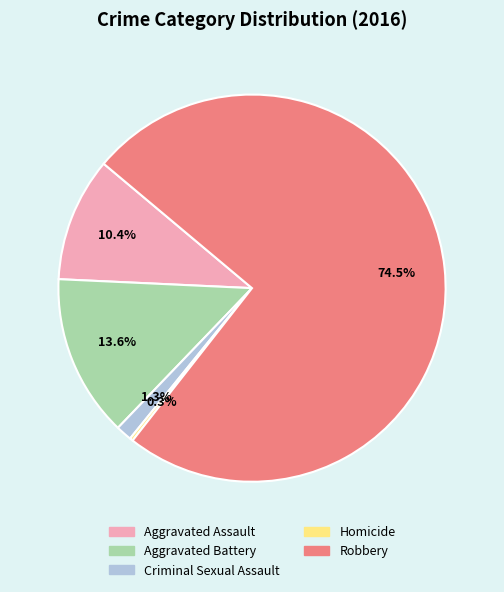

What percentage is NOT represented by Criminal Sexual Assault?

98.7%